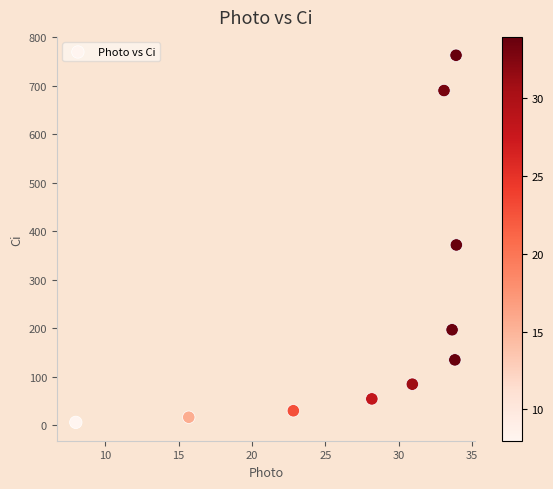

What is the range of Y values (max minus min)?

756.2